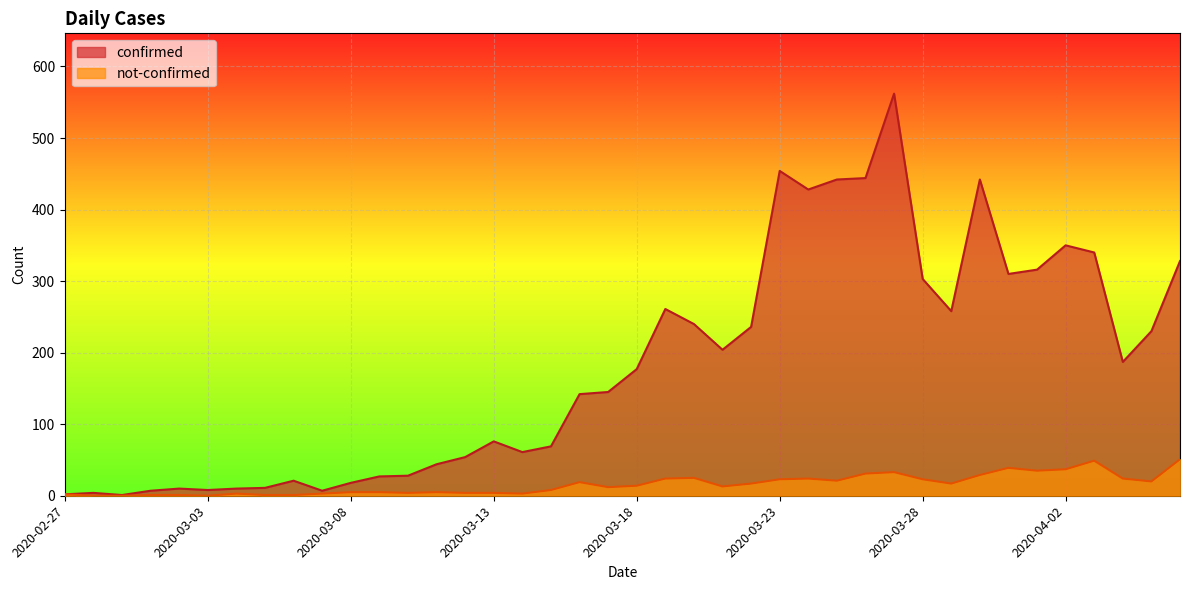

What is the difference between the second highest and second lowest values in the confirmed series?

452